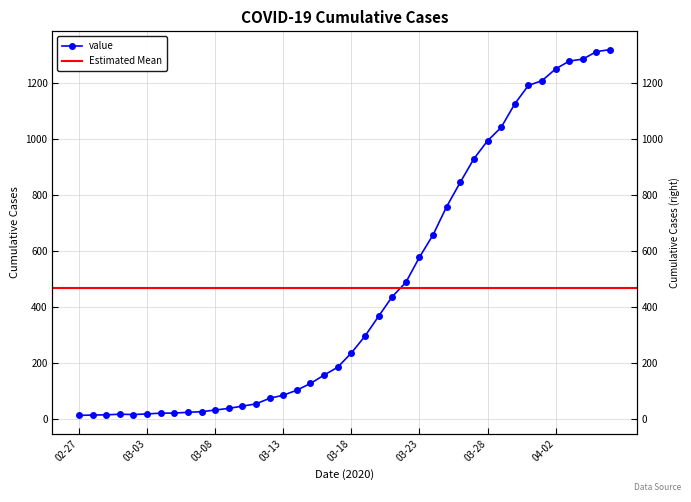

Rank the categories by value from lowest to highest.

2020-02-27, 2020-02-28, 2020-02-29, 2020-03-02, 2020-03-01, 2020-03-03, 2020-03-04, 2020-03-05, 2020-03-06, 2020-03-07, 2020-03-08, 2020-03-09, 2020-03-10, 2020-03-11, 2020-03-12, 2020-03-13, 2020-03-14, 2020-03-15, 2020-03-16, 2020-03-17, 2020-03-18, 2020-03-19, 2020-03-20, 2020-03-21, 2020-03-22, 2020-03-23, 2020-03-24, 2020-03-25, 2020-03-26, 2020-03-27, 2020-03-28, 2020-03-29, 2020-03-30, 2020-03-31, 2020-04-01, 2020-04-02, 2020-04-03, 2020-04-04, 2020-04-05, 2020-04-06